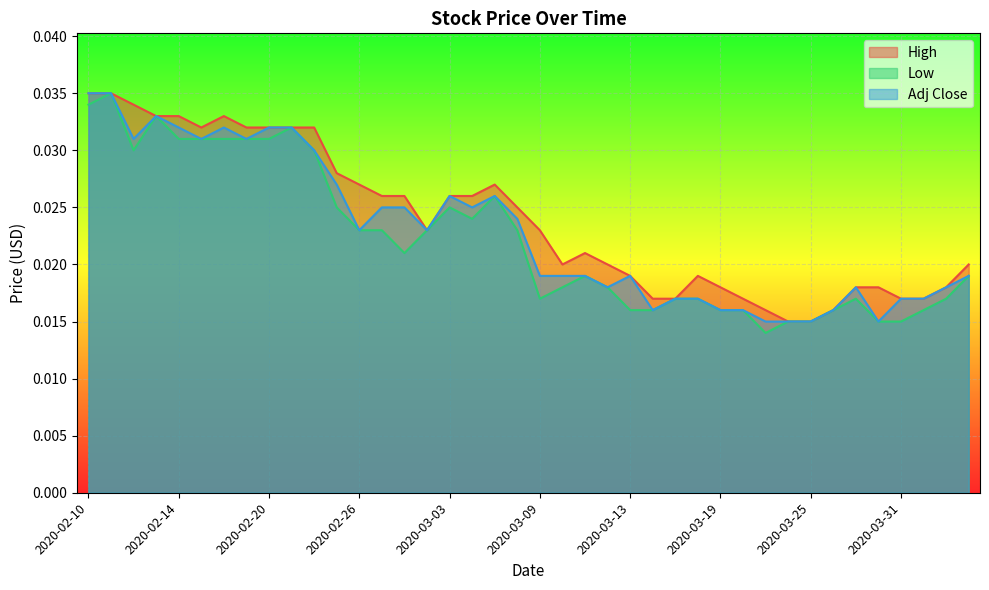

True or false: High and Adj Close cross at least once.

False